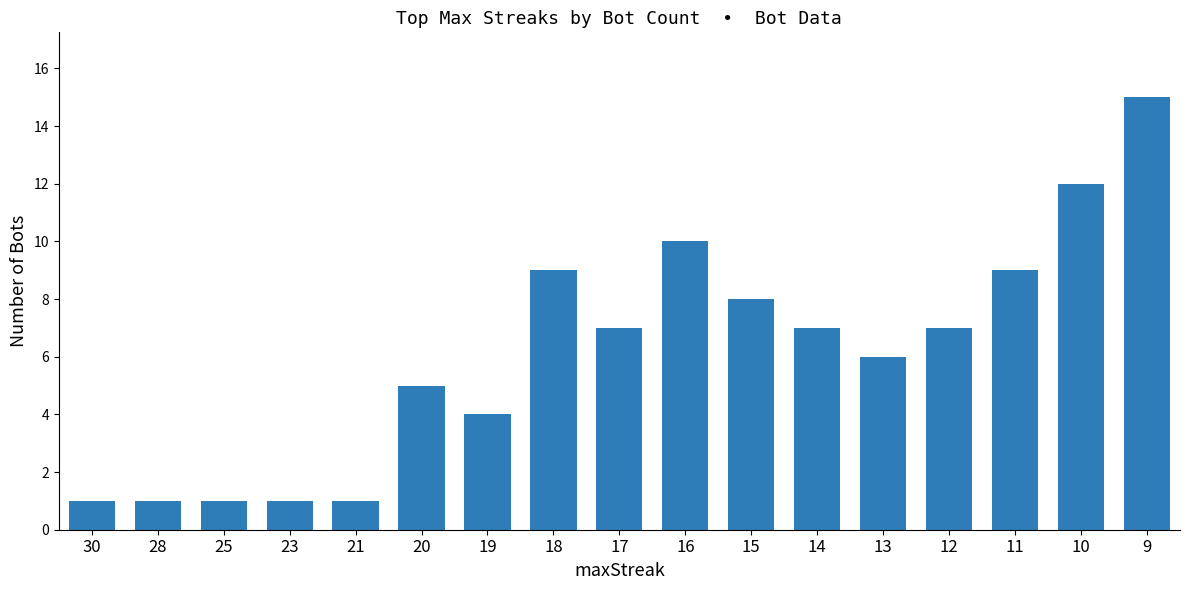

What is the greatest value displayed?

15